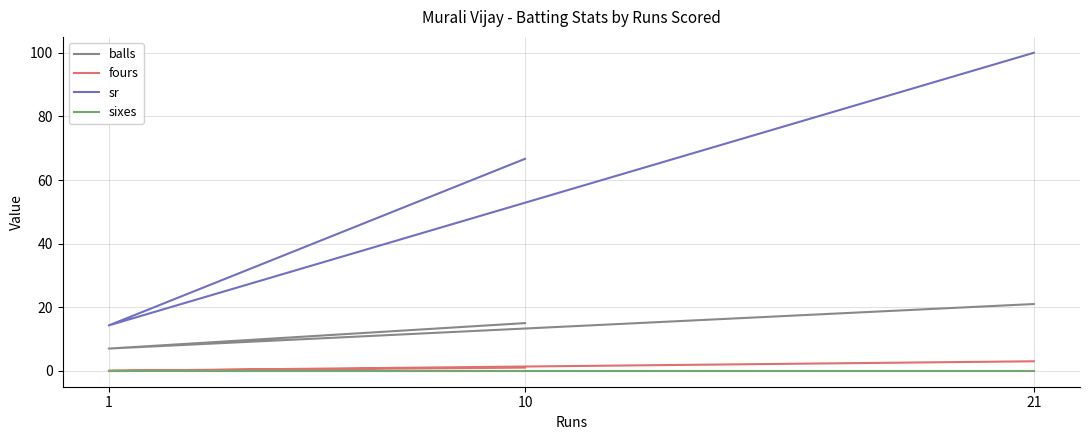

At 21, list the series in order from smallest to largest.

sixes, fours, balls, sr